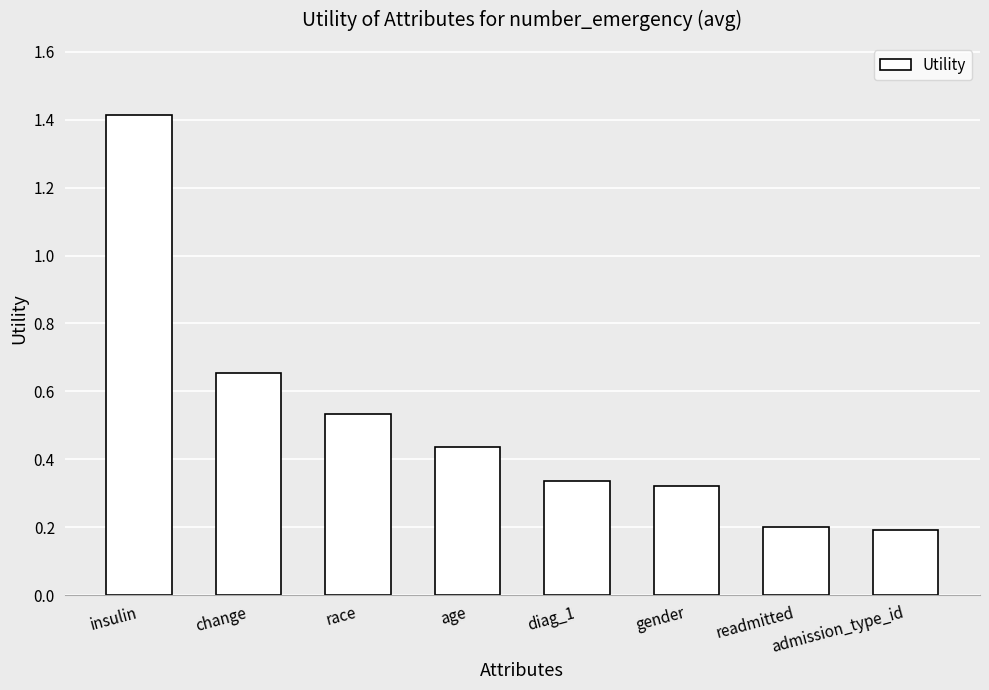

What is the greatest value displayed?

1.4